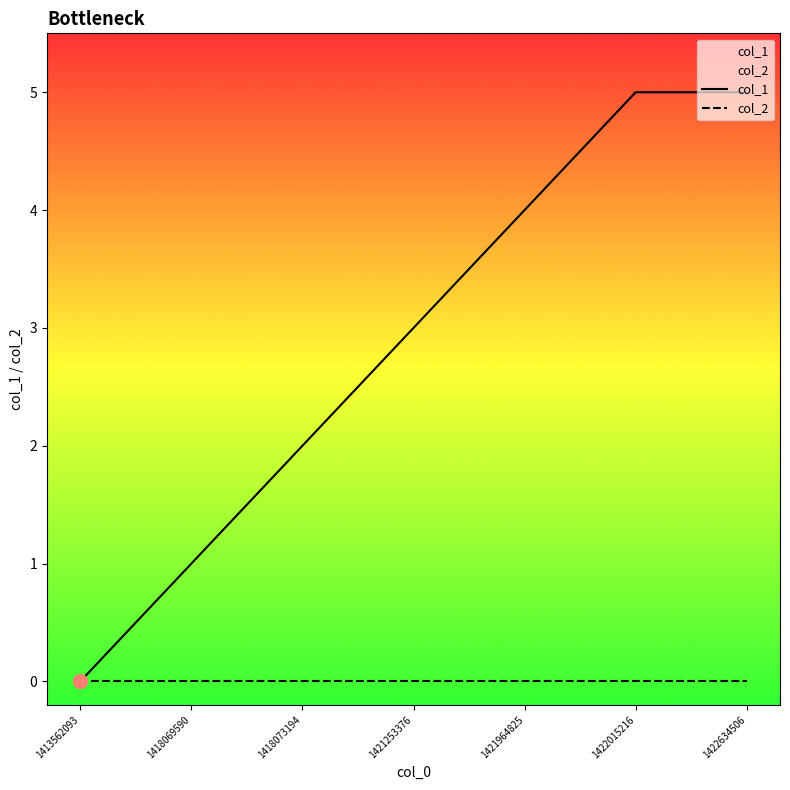

How many data points in col_1 are less than 3?

3